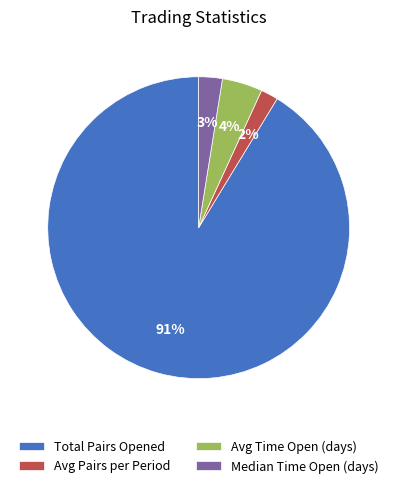

True or false: Avg Time Open (days) accounts for 9% of the total.

False